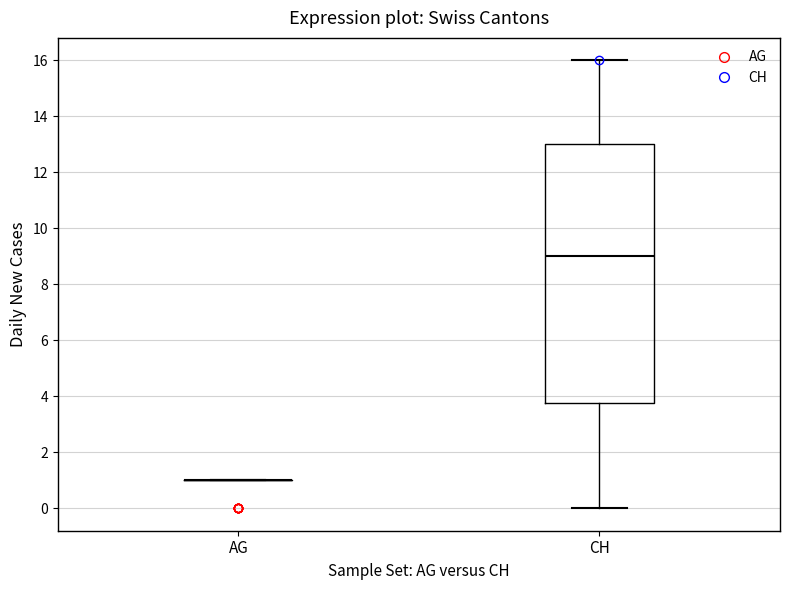

Which box is the tallest, from its lower edge to its upper edge?

CH